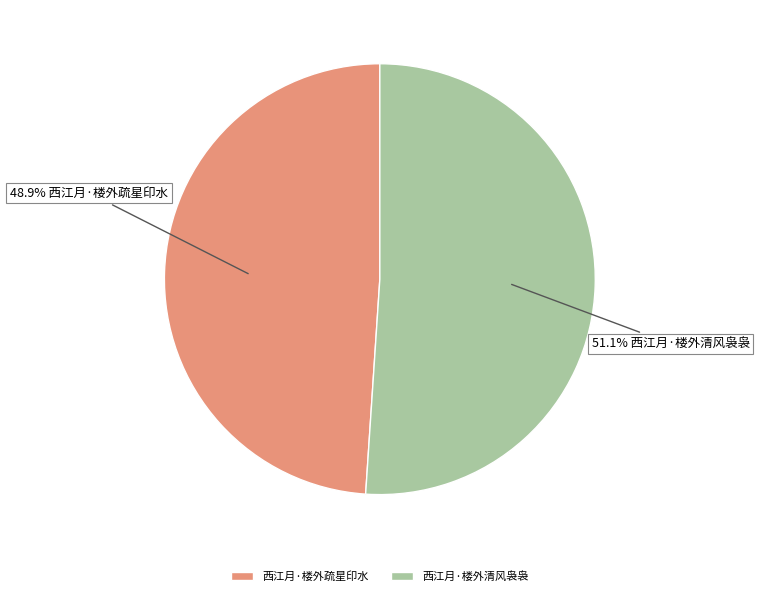

What percentage is the 西江月·楼外清风袅袅 slice, to the nearest percent?

51%